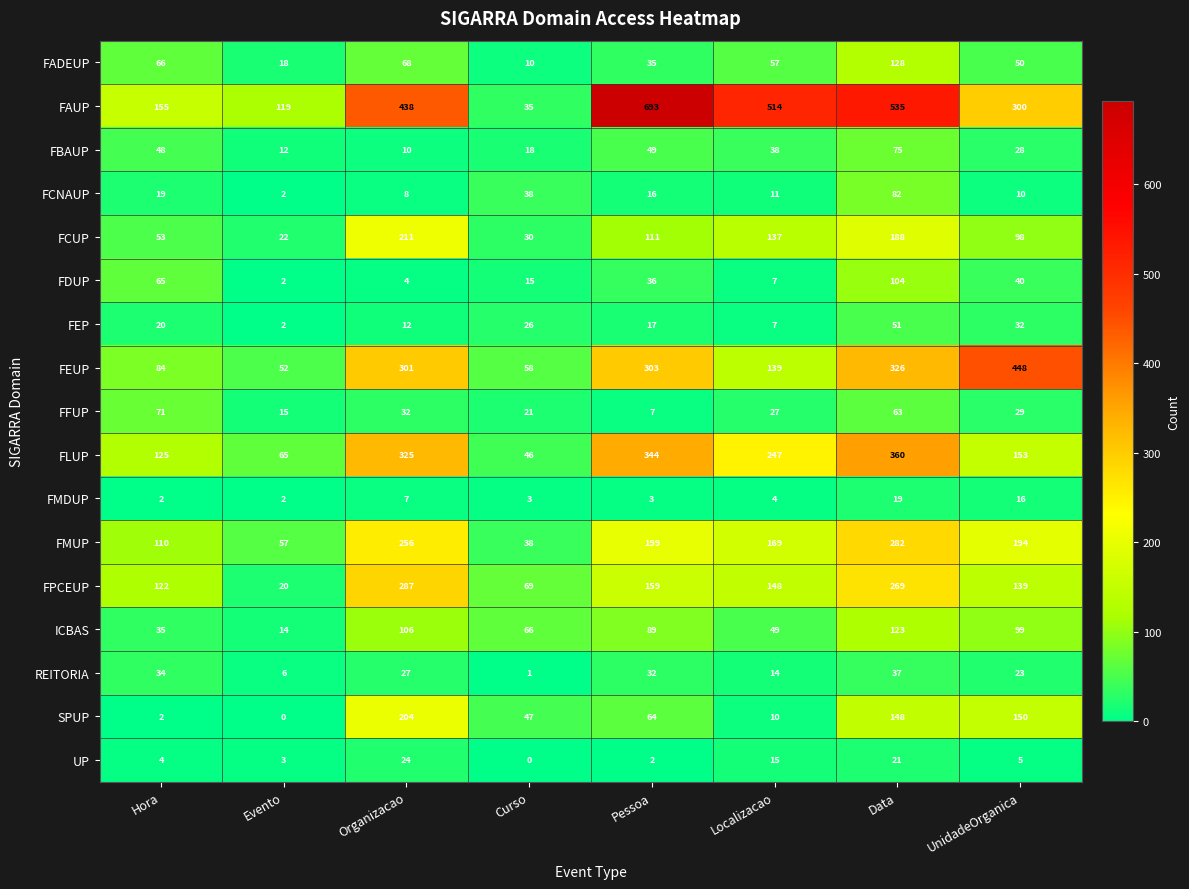

What is the greatest value displayed?

693